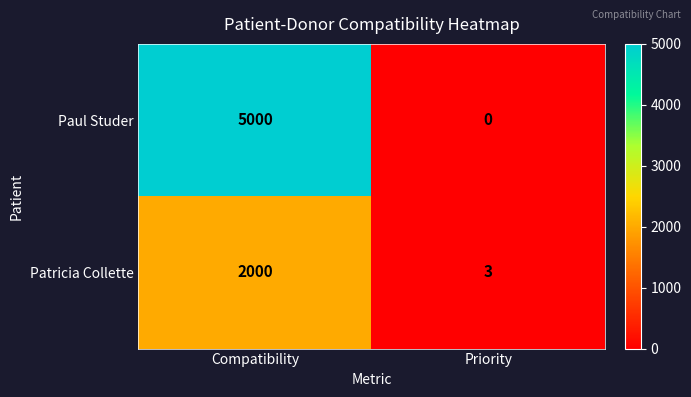

Count the number of categories in the chart.

2